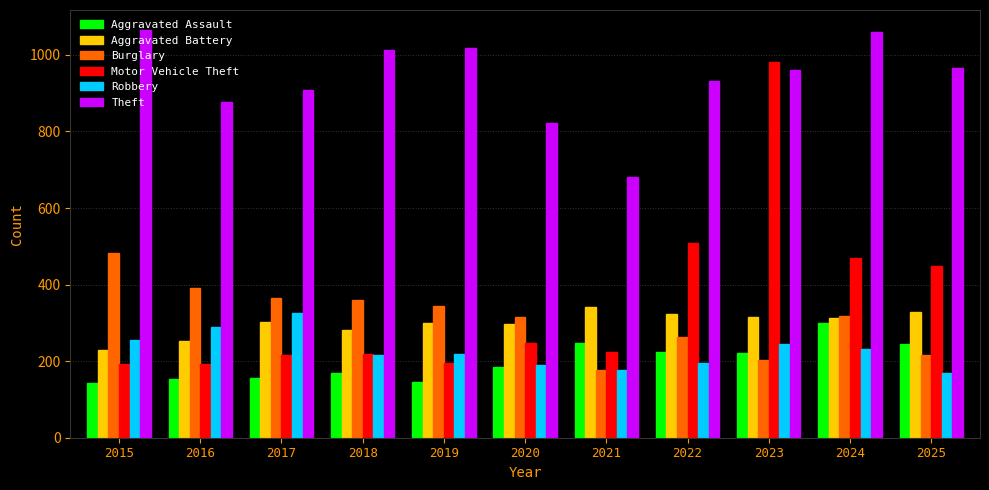

What is the sum of the Aggravated Assault values at 2019 and 2022?

369